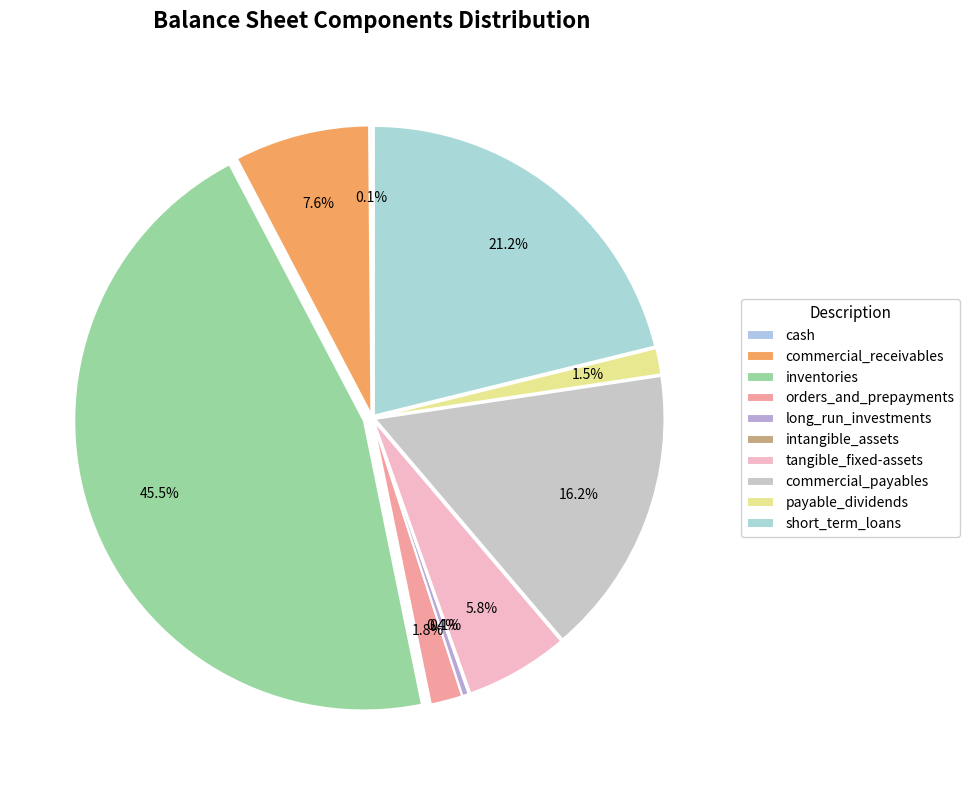

What is the ratio of the value at short_term_loans to the value at cash?

166.4